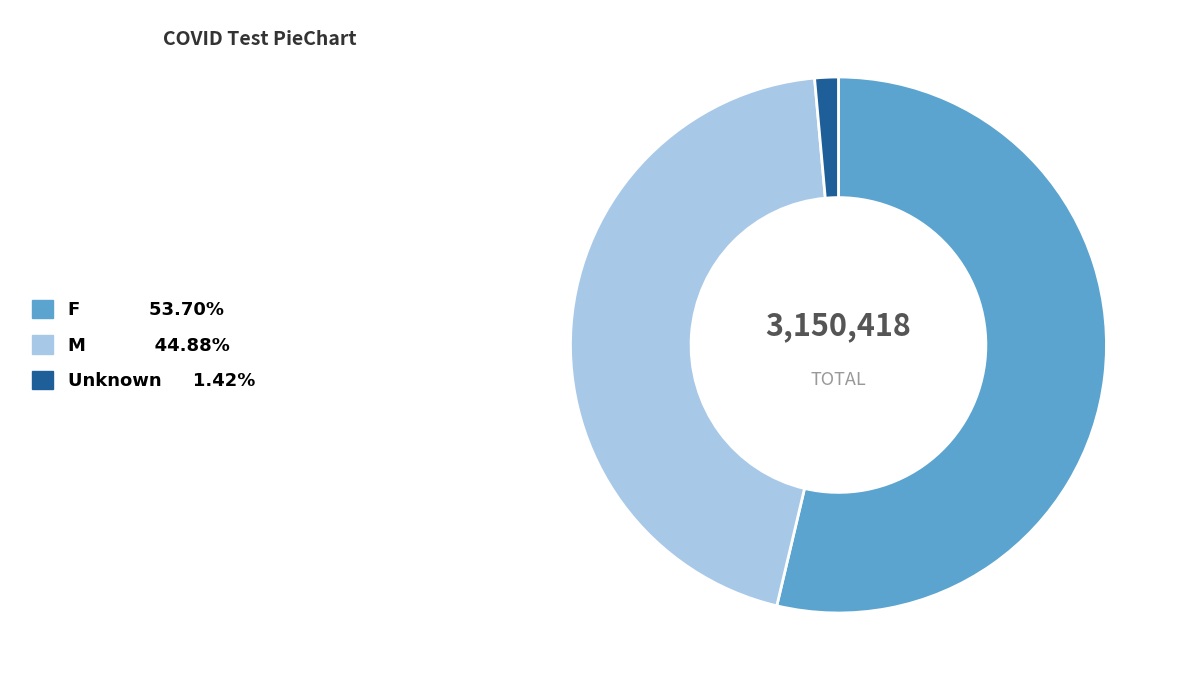

How many slices are in this pie chart?

3